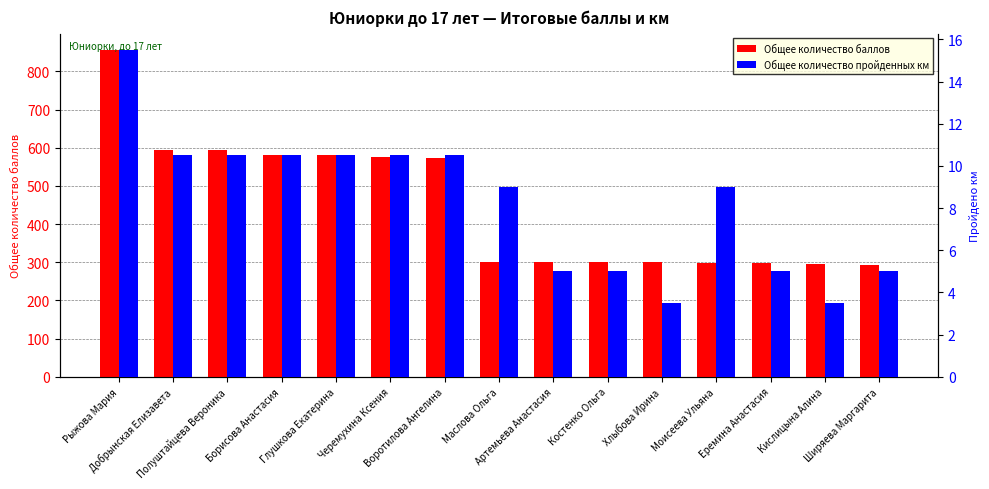

Rank the categories by Общее количество баллов value from highest to lowest.

Рыжова Мария, Добрынская Елизавета, Полуштайцева Вероника, Борисова Анастасия, Глушкова Екатерина, Черемухина Ксения, Воротилова Ангелина, Маслова Ольга, Артемьева Анастасия, Костенко Ольга, Хлыбова Ирина, Моисеева Ульяна, Еремина Анастасия, Кислицына Алина, Ширяева Маргарита